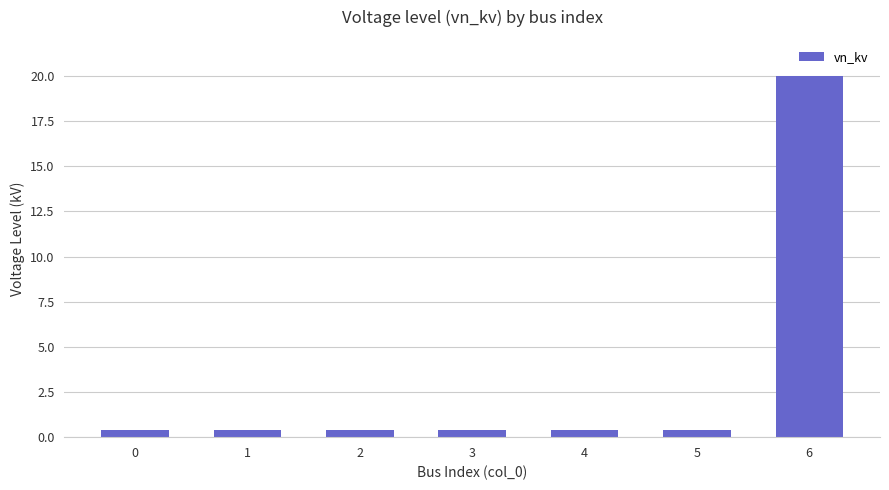

Reading left to right, transcribe all the data shown in this chart.

0.4	0.4	0.4	0.4	0.4	0.4	20.0